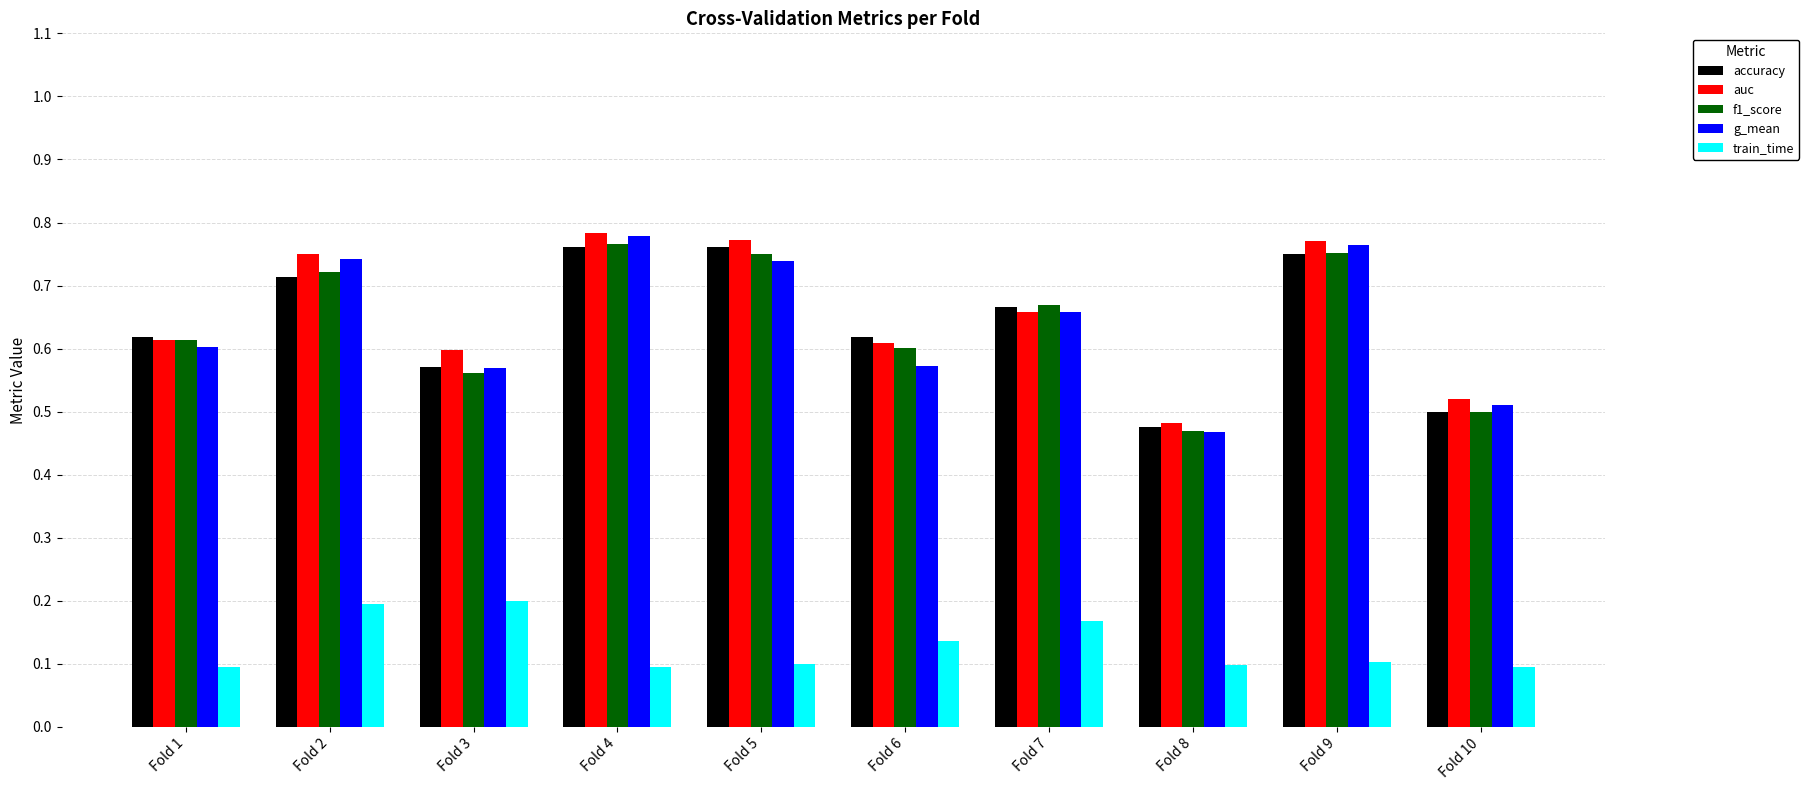

What is the difference between the highest and lowest values at Fold 8?

0.4